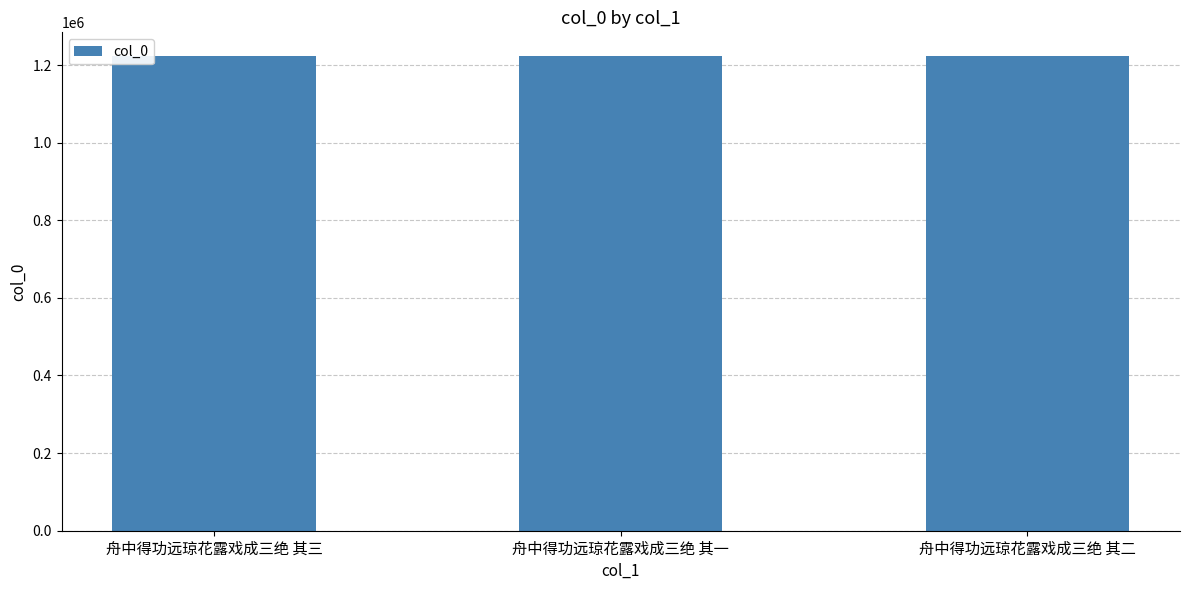

What is the approximate value at 舟中得功远琼花露戏成三绝 其一?

1223019